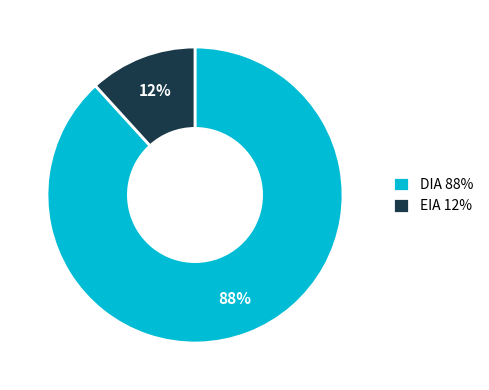

True or false: EIA accounts for 17% of the total.

False